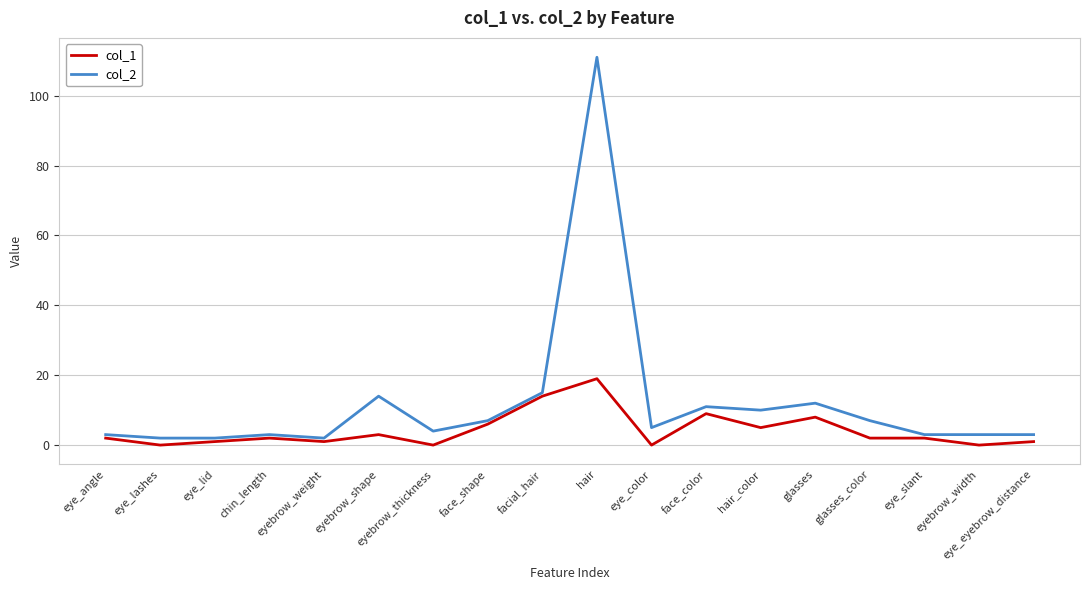

How many categories are shown in the chart?

18